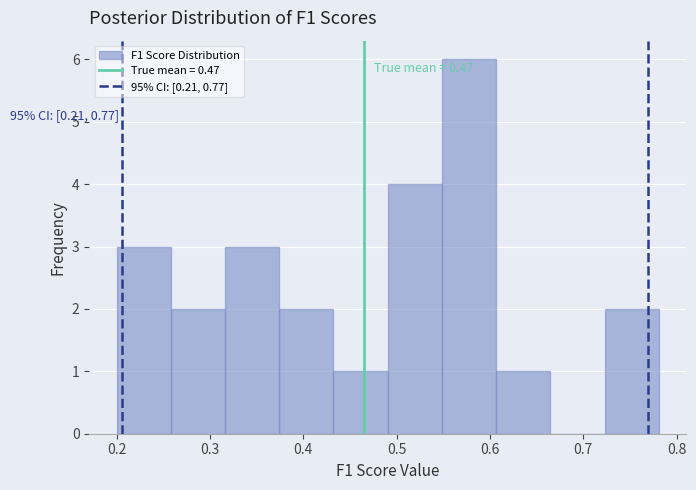

Which range on the x-axis has the tallest bar?

0.55 to 0.61